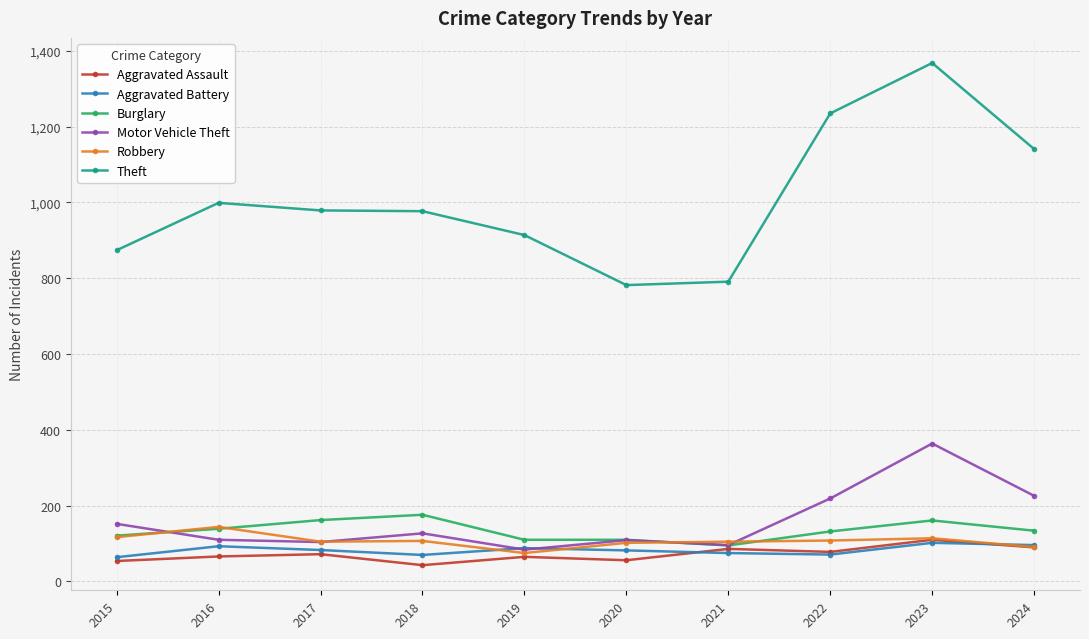

What is the sum of all Aggravated Assault values?

720